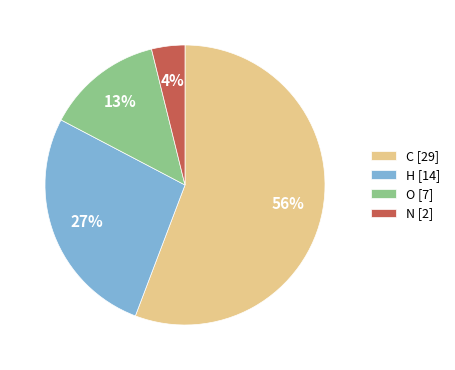

Between N and O, which is larger?

O